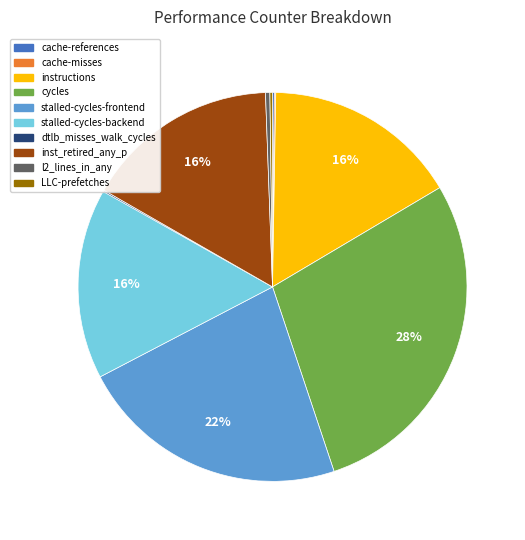

Which category has the biggest portion of the pie?

cycles